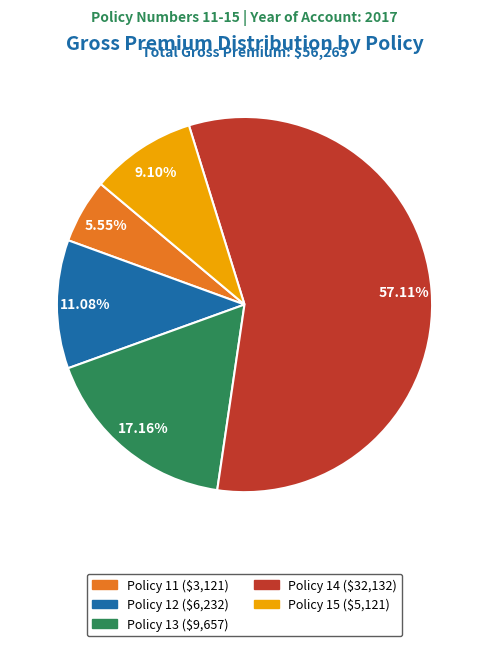

To the nearest percent, what portion does Policy 13 represent?

17%